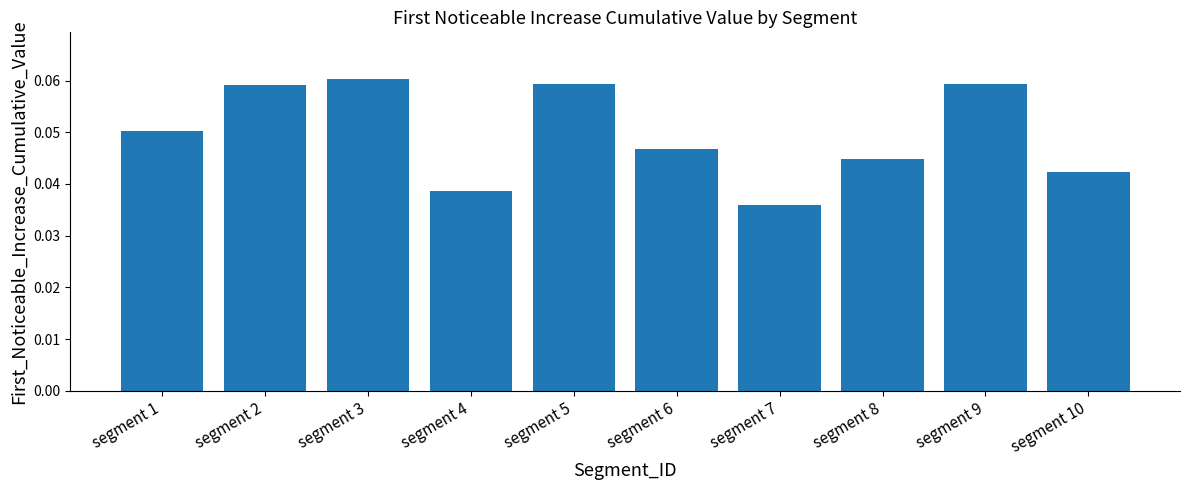

What is the sum of all values?

0.5